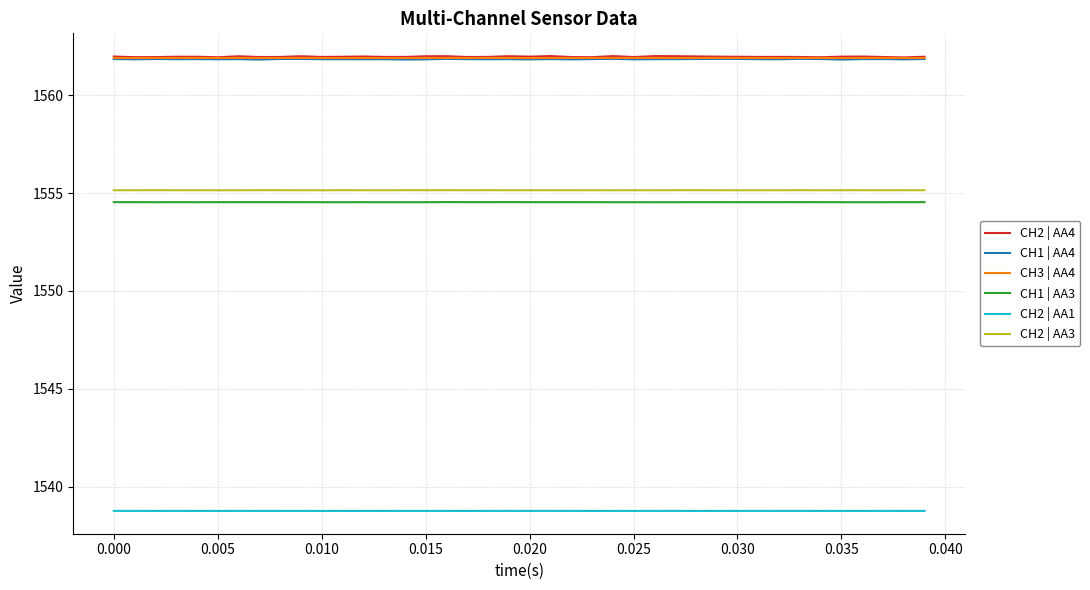

True or false: CH2 | AA4 and CH3 | AA4 cross at least once.

False